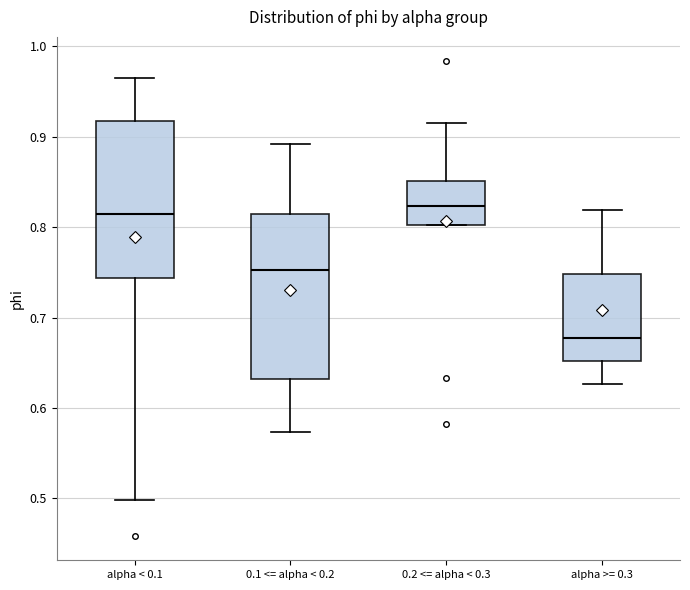

Where is the lower edge of the box for alpha < 0.1 on the y-axis? The values are not printed on the chart, so give them approximately, as read against the axis.

0.74